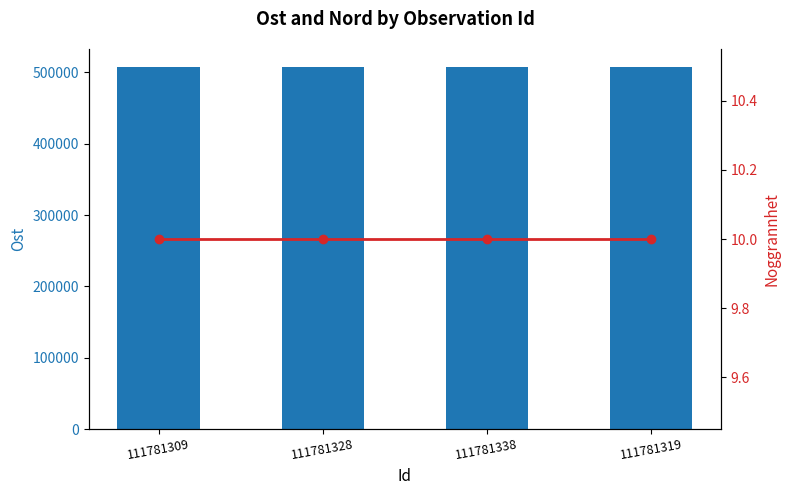

At 111781338, list the series in order from largest to smallest.

Ost, Noggrannhet